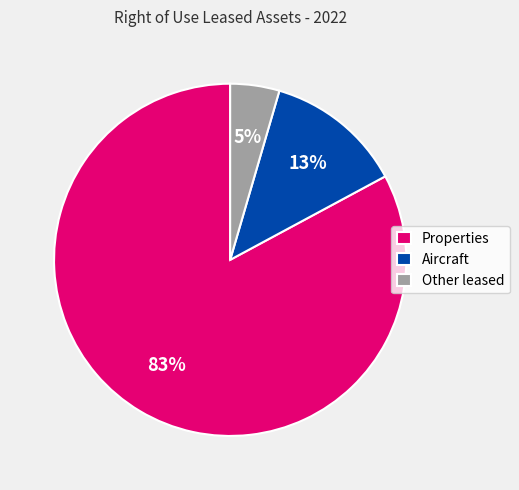

Which slice is the largest?

Properties